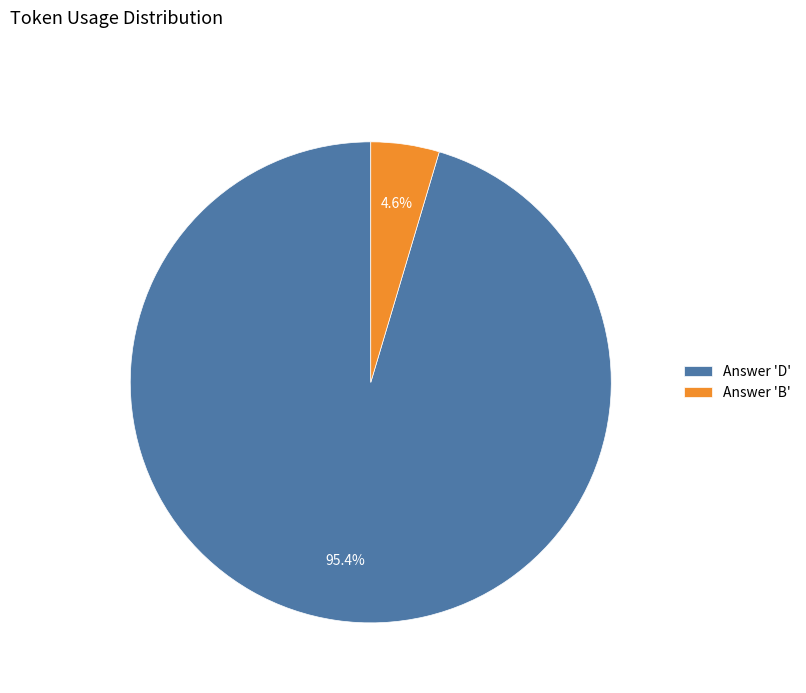

Between Answer 'B' and Answer 'D', which is larger?

Answer 'D'